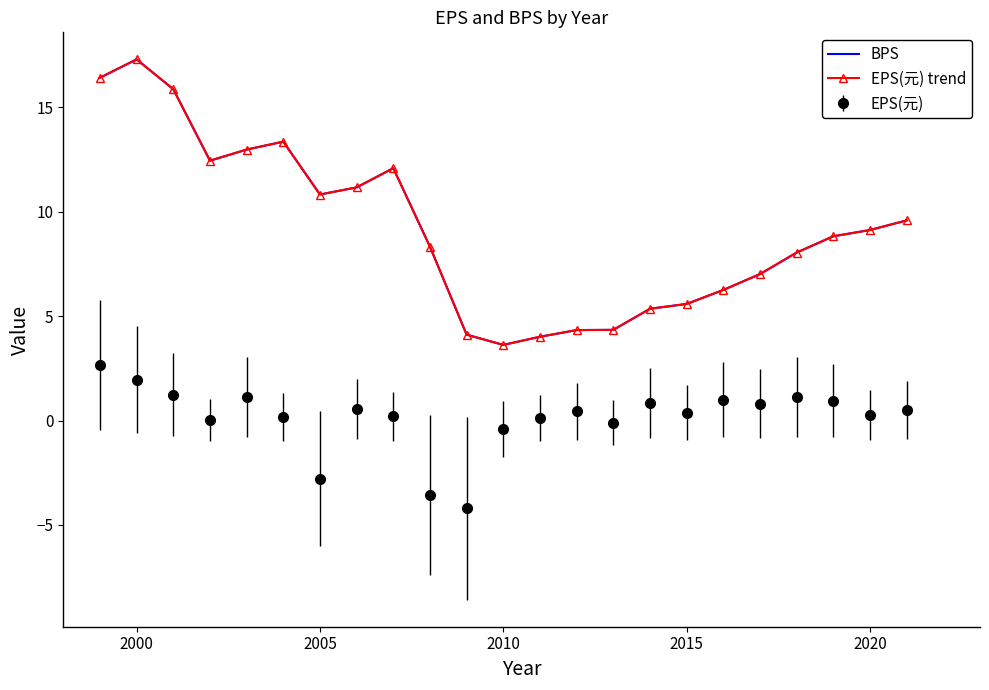

True or false: BPS and EPS(元) trend intersect in this chart.

False